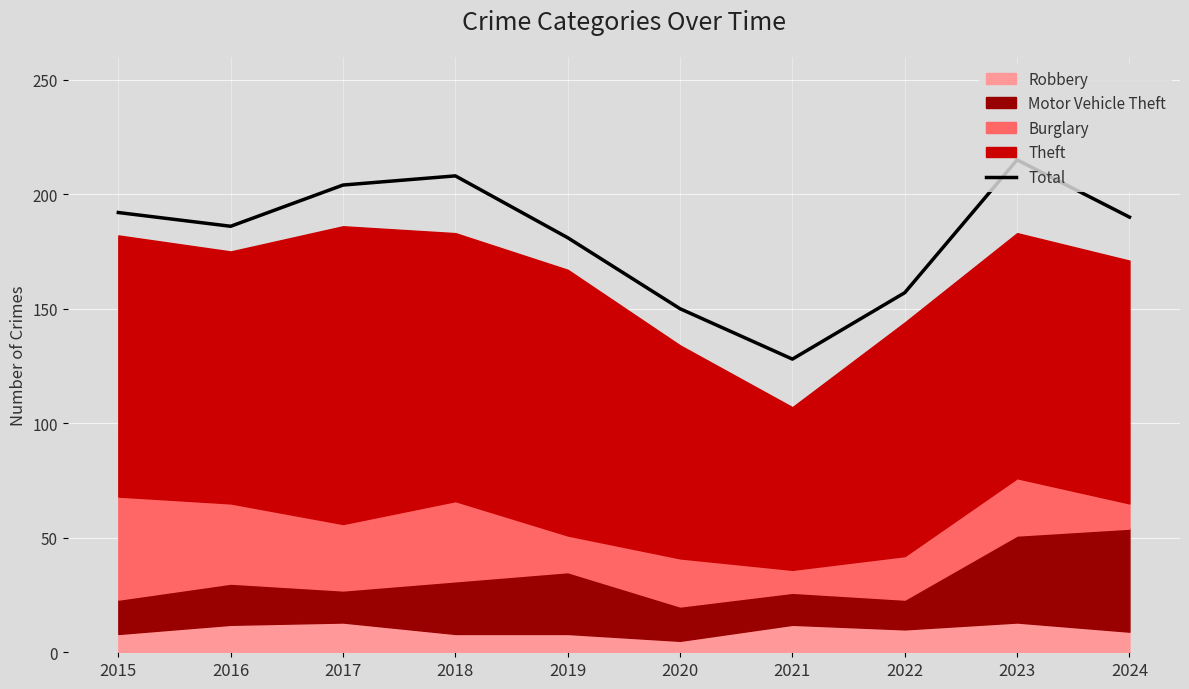

Which category has the highest value across all series?

2023